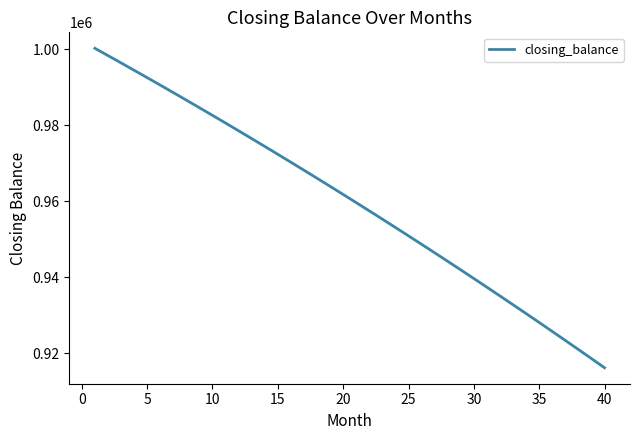

What is the difference between the maximum and minimum values?

83981.1